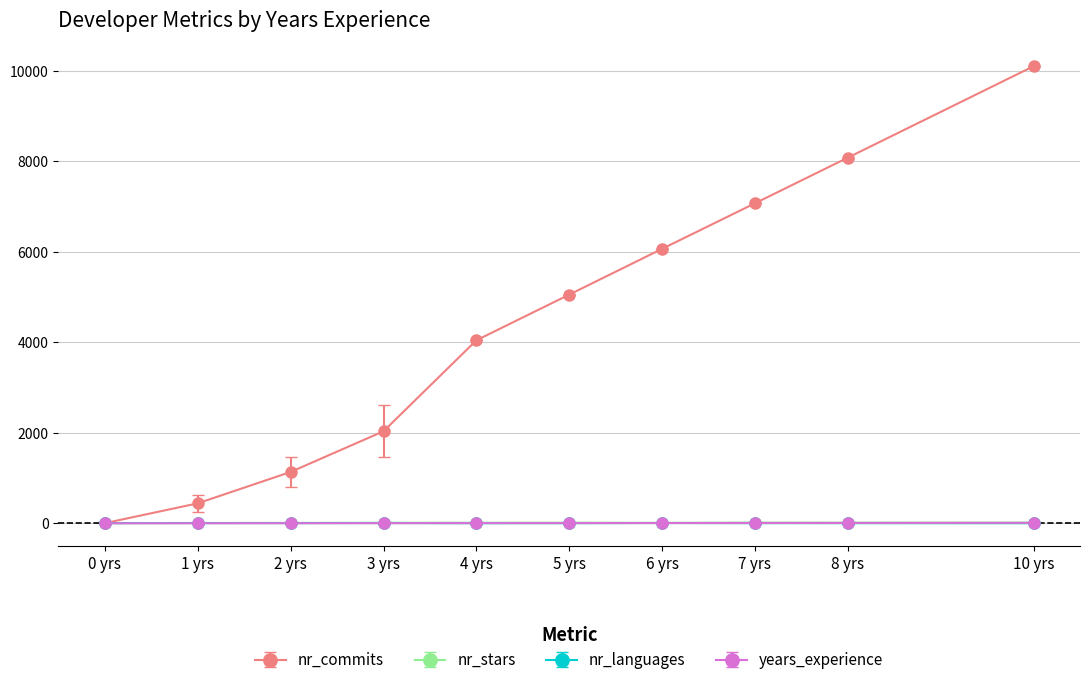

What is the difference between the second highest and minimum values in the nr_stars series?

12.0